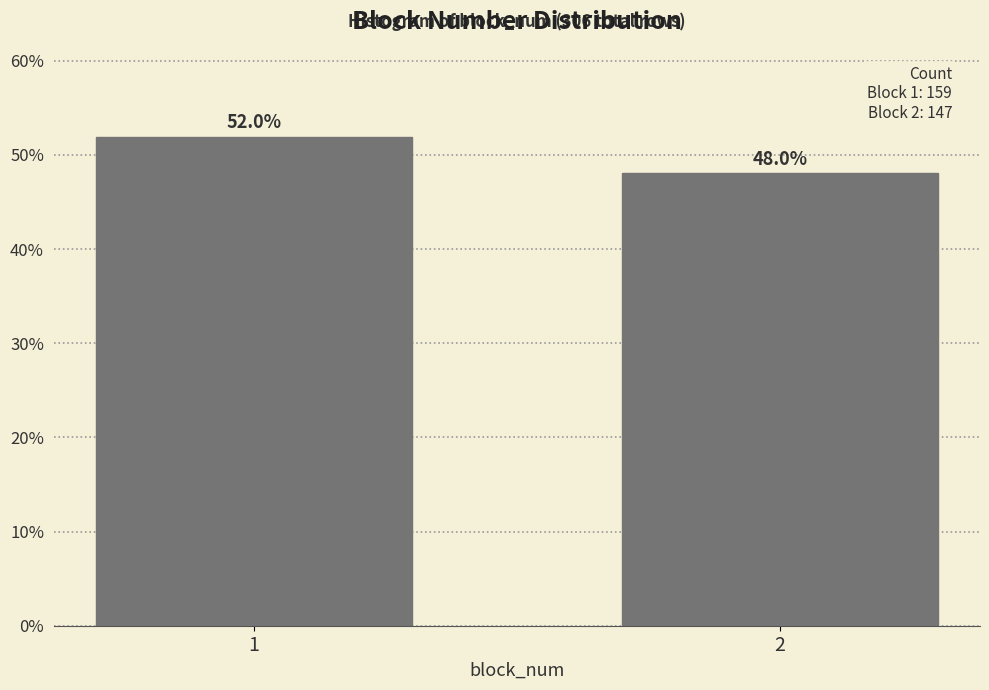

Reading left to right, list all the values displayed in this chart.

52.0	48.0